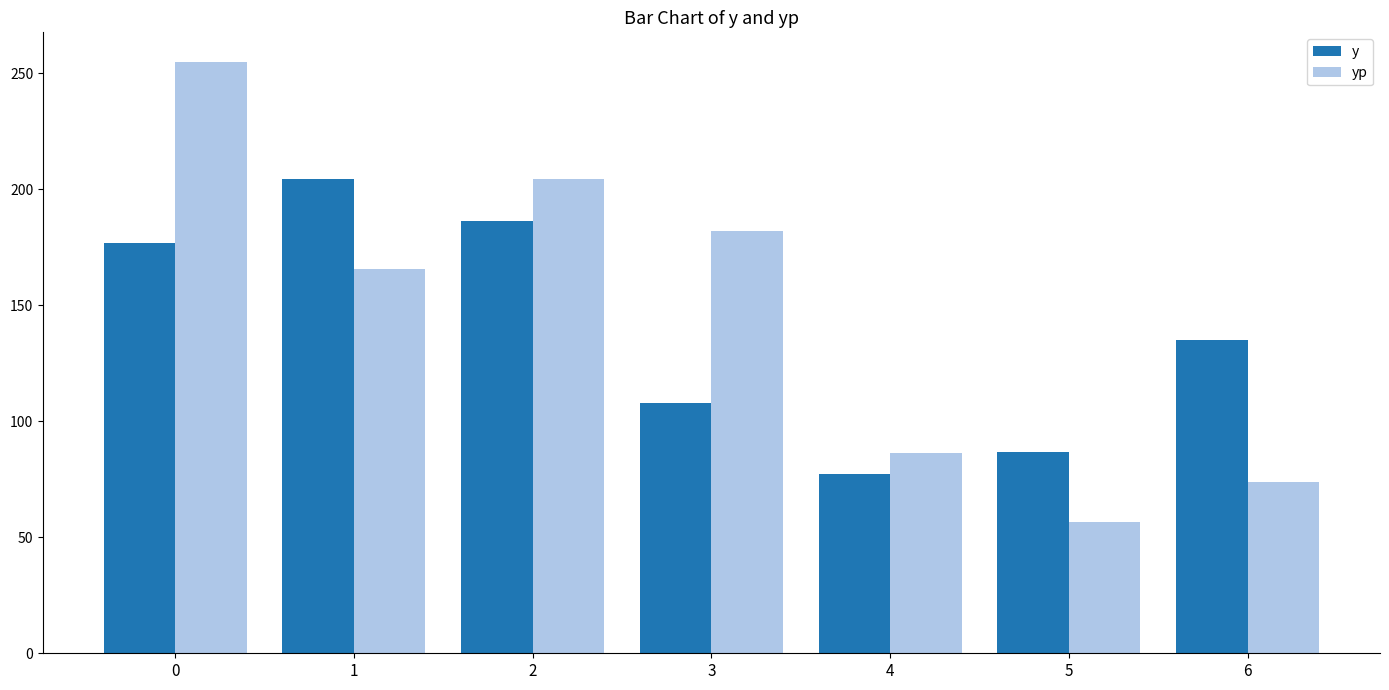

True or false: y has a value of 204.3 at 1.

True